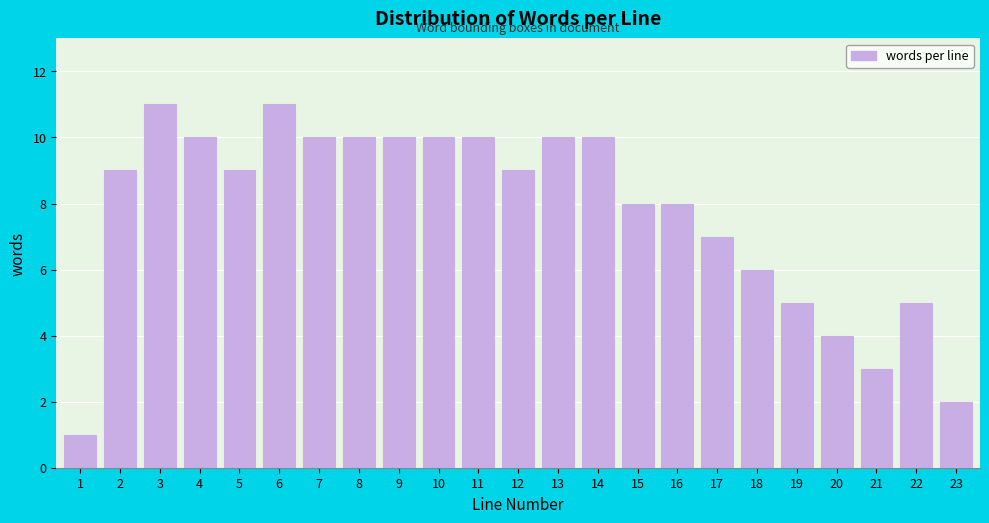

Reading right to left, what are all the values shown in this chart?

2	5	3	4	5	6	7	8	8	10	10	9	10	10	10	10	10	11	9	10	11	9	1